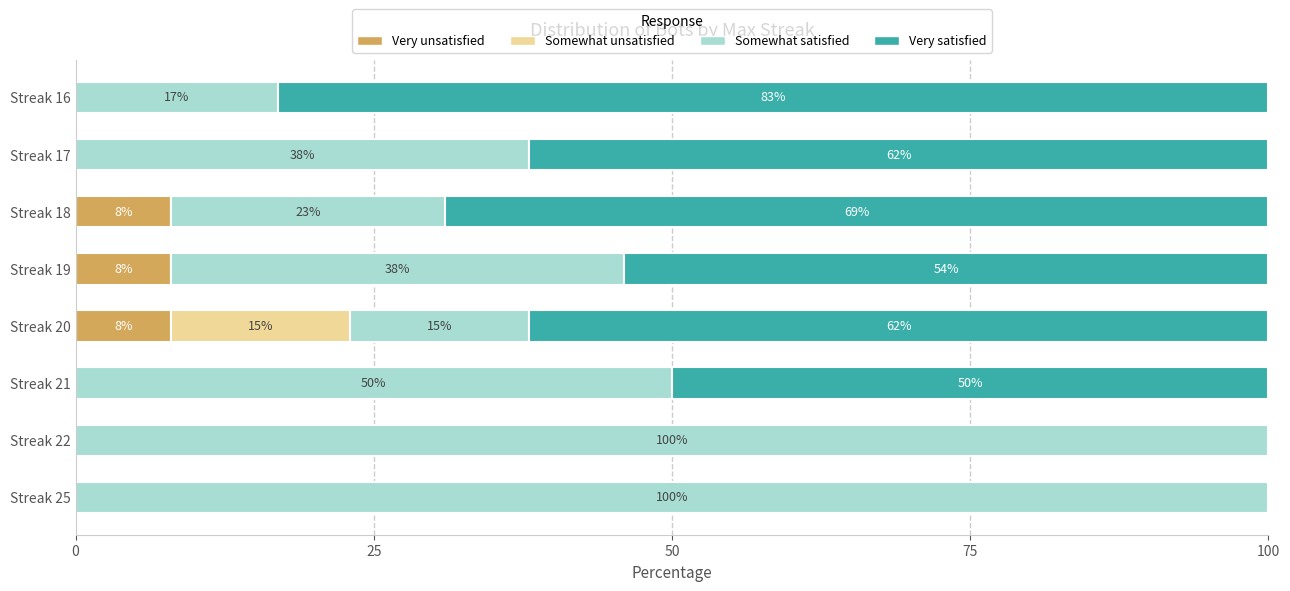

What is the total value across all series at Streak 17?

100